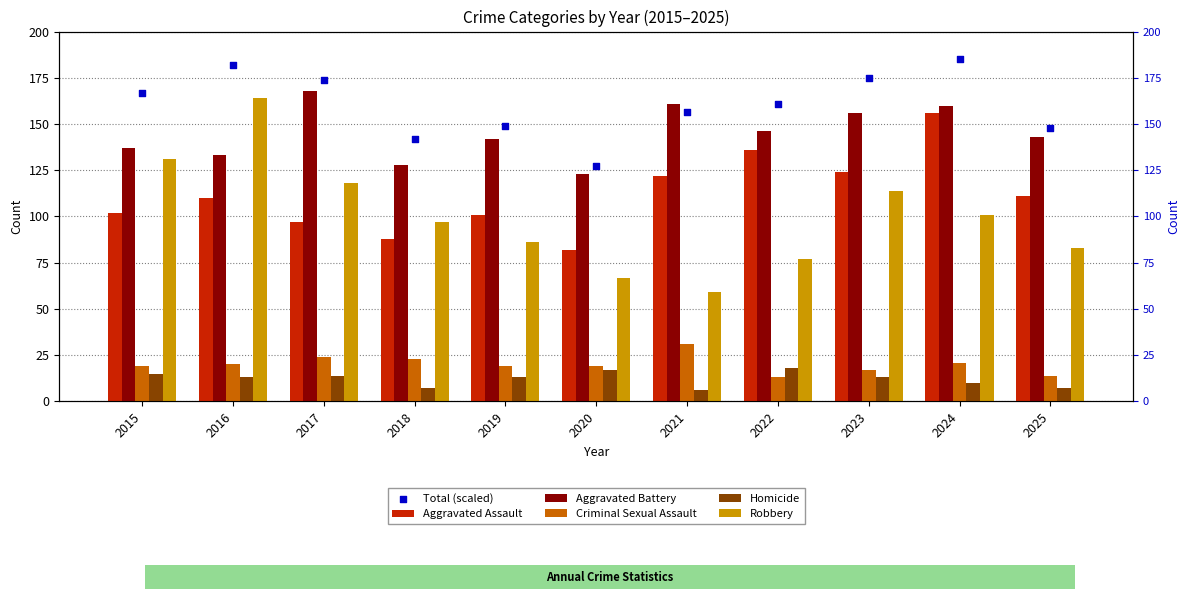

At how many categories does at least one series exceed 7?

11